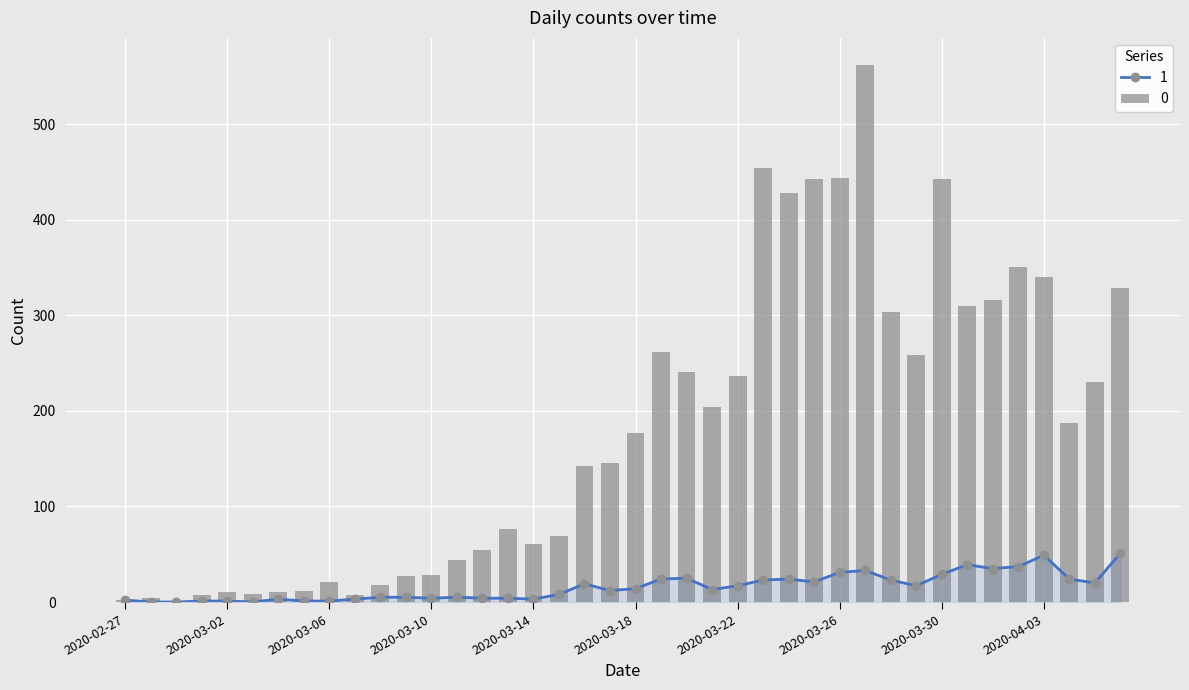

Reading right to left, list all the values displayed in this chart.

0: 2020-04-06=328	2020-04-05=230	2020-04-04=187	2020-04-03=340	2020-04-02=350	2020-04-01=316	2020-03-31=310	2020-03-30=442	2020-03-29=258	2020-03-28=303	2020-03-27=562	2020-03-26=444	2020-03-25=442	2020-03-24=428	2020-03-23=454	2020-03-22=236	2020-03-21=204	2020-03-20=241	2020-03-19=261	2020-03-18=177	2020-03-17=145	2020-03-16=142	2020-03-15=69	2020-03-14=61	2020-03-13=76	2020-03-12=54	2020-03-11=44	2020-03-10=28	2020-03-09=27	2020-03-08=18	2020-03-07=7	2020-03-06=21	2020-03-05=11	2020-03-04=10	2020-03-03=8	2020-03-02=10	2020-03-01=7	2020-02-29=1	2020-02-28=4	2020-02-27=2
1: 2020-04-06=51	2020-04-05=20	2020-04-04=24	2020-04-03=49	2020-04-02=37	2020-04-01=35	2020-03-31=39	2020-03-30=29	2020-03-29=17	2020-03-28=23	2020-03-27=33	2020-03-26=31	2020-03-25=21	2020-03-24=24	2020-03-23=23	2020-03-22=17	2020-03-21=13	2020-03-20=25	2020-03-19=24	2020-03-18=14	2020-03-17=12	2020-03-16=19	2020-03-15=8	2020-03-14=3	2020-03-13=4	2020-03-12=4	2020-03-11=5	2020-03-10=4	2020-03-09=5	2020-03-08=5	2020-03-07=3	2020-03-06=1	2020-03-05=1	2020-03-04=3	2020-03-03=0	2020-03-02=1	2020-03-01=1	2020-02-29=0	2020-02-28=0	2020-02-27=2